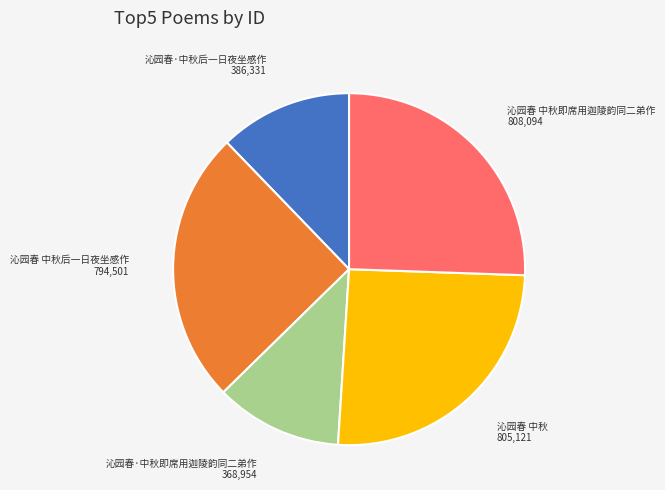

Approximately how many times larger is the value at 沁园春·中秋即席用迦陵韵同二弟作 compared to 沁园春 中秋?

0.5